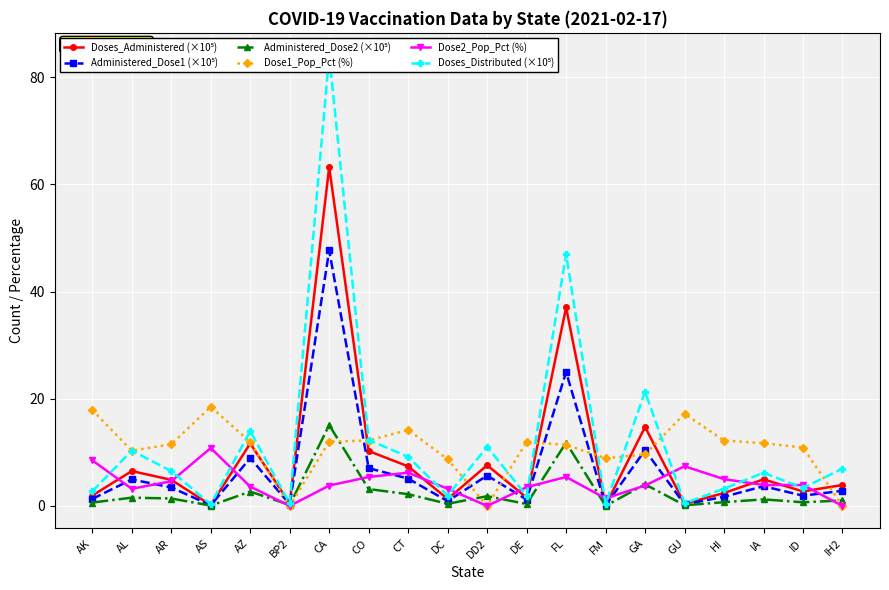

True or false: Administered_Dose1 (×10⁵) and Administered_Dose2 (×10⁵) intersect in this chart.

False